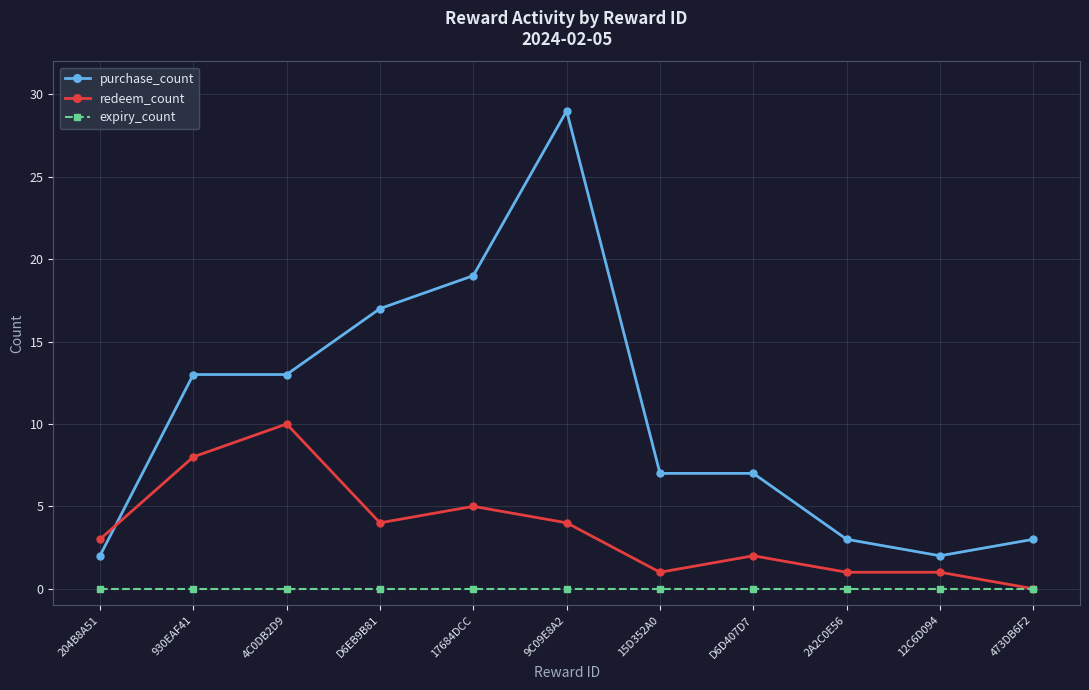

At which category is the sum across all series the highest?

9C09E8A2